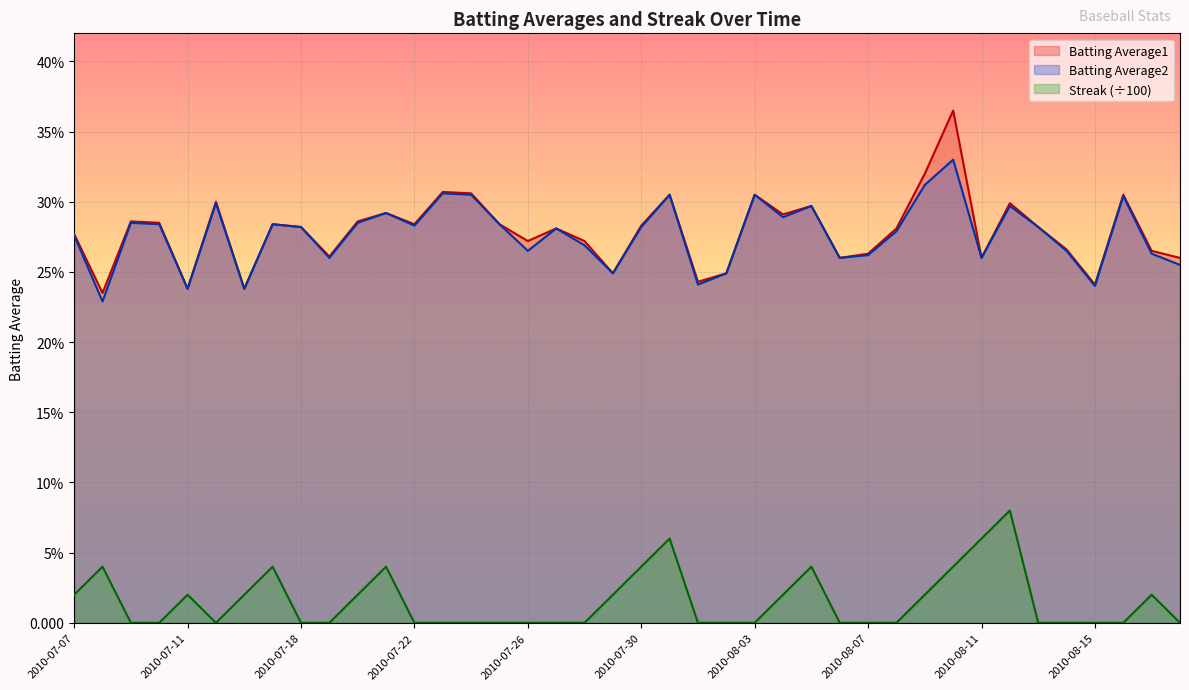

List the series in order of their peak value, highest first.

Batting Average1, Batting Average2, Streak (÷100)